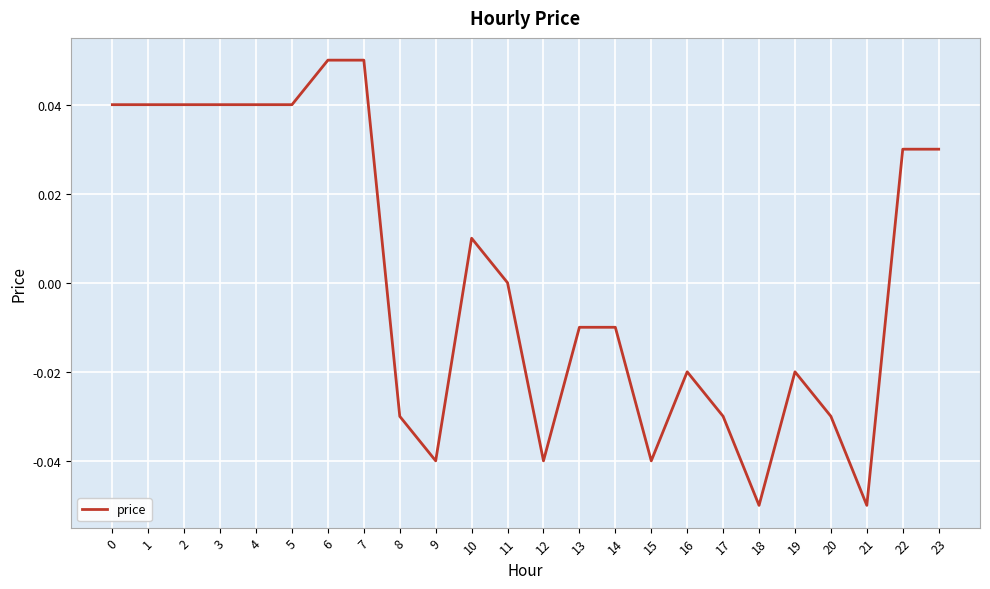

The chart shows a value of 0.0 at 7. True or false?

False